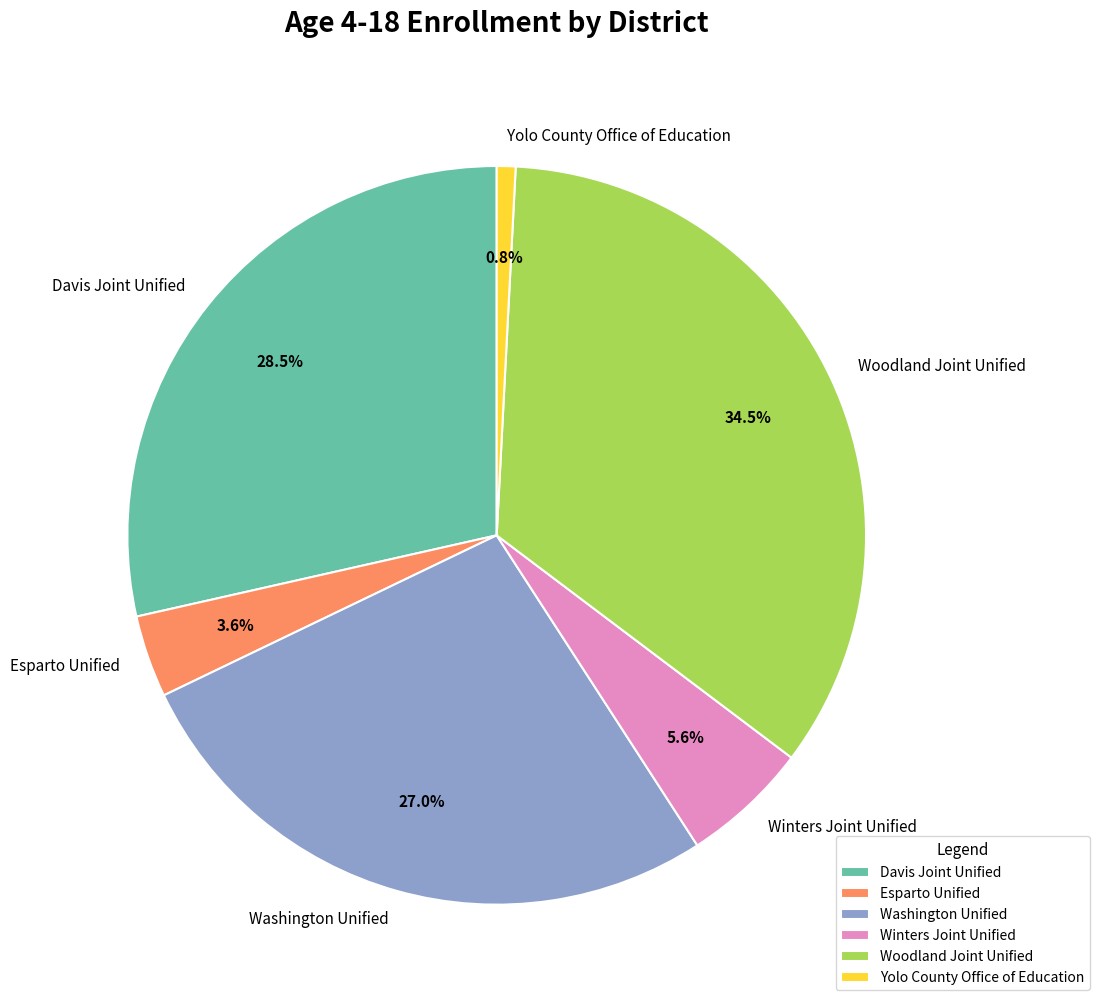

To the nearest percent, what percentage of the pie is Esparto Unified?

4%